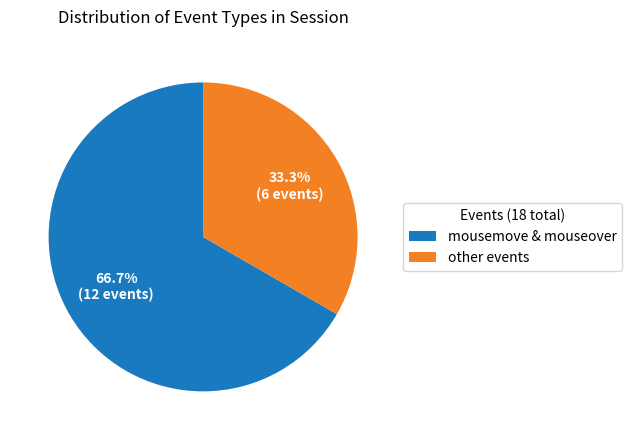

What is the majority slice?

mousemove & mouseover